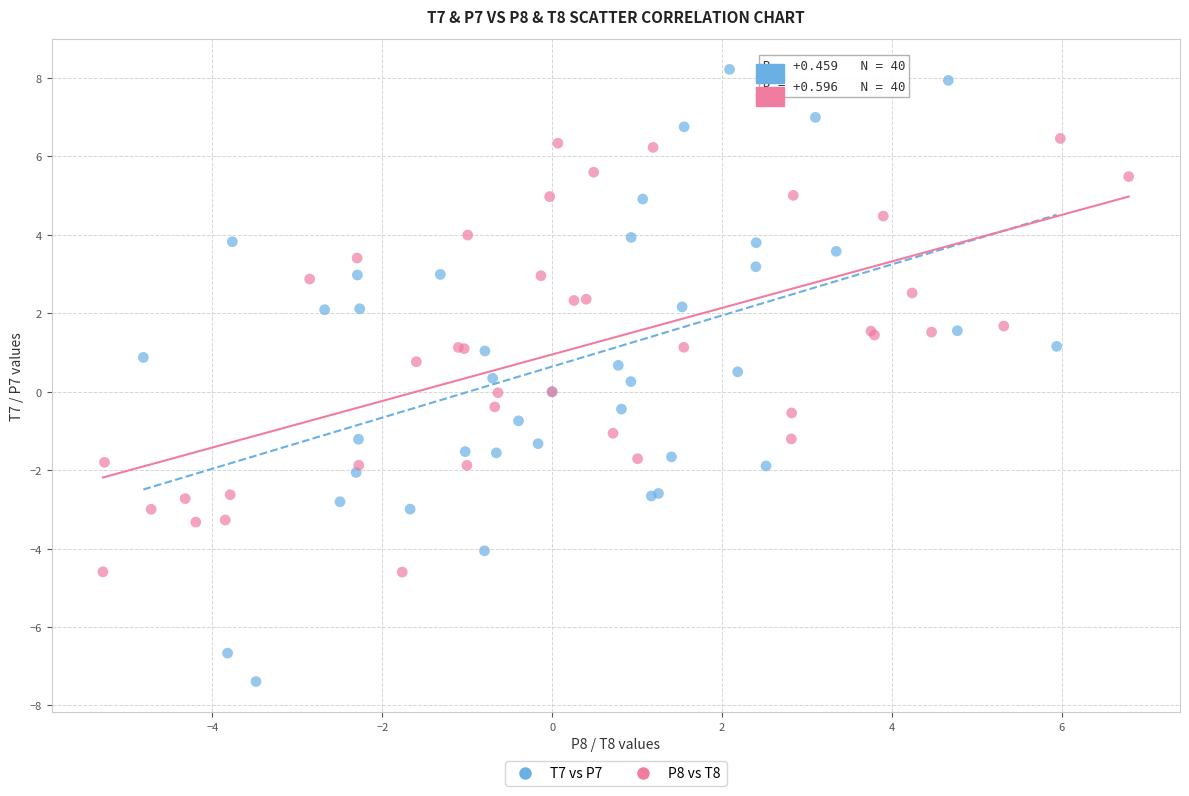

What are all the series names shown in the legend?

T7 vs P7, P8 vs T8